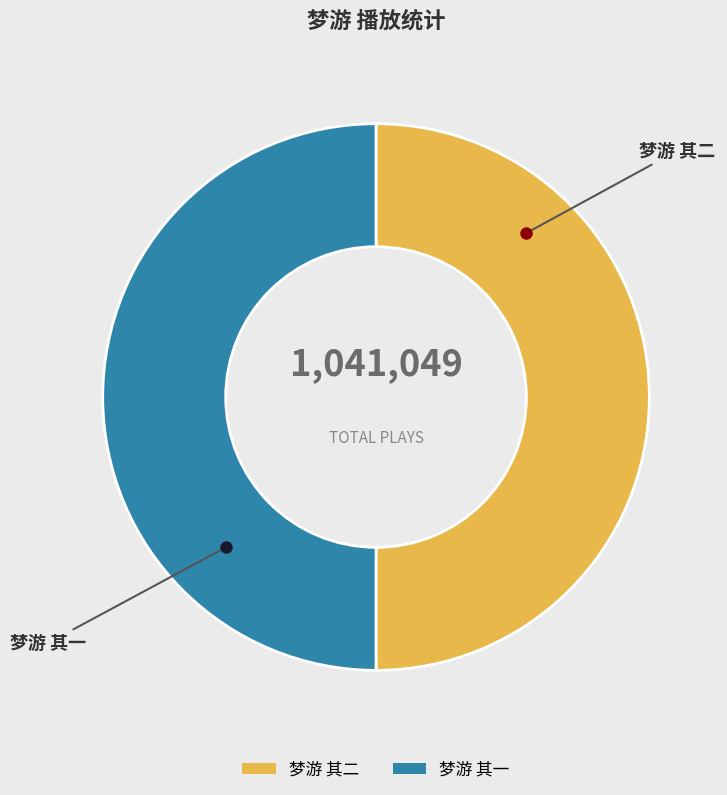

Approximately how many times larger is the value at 梦游 其一 compared to 梦游 其二?

1.0